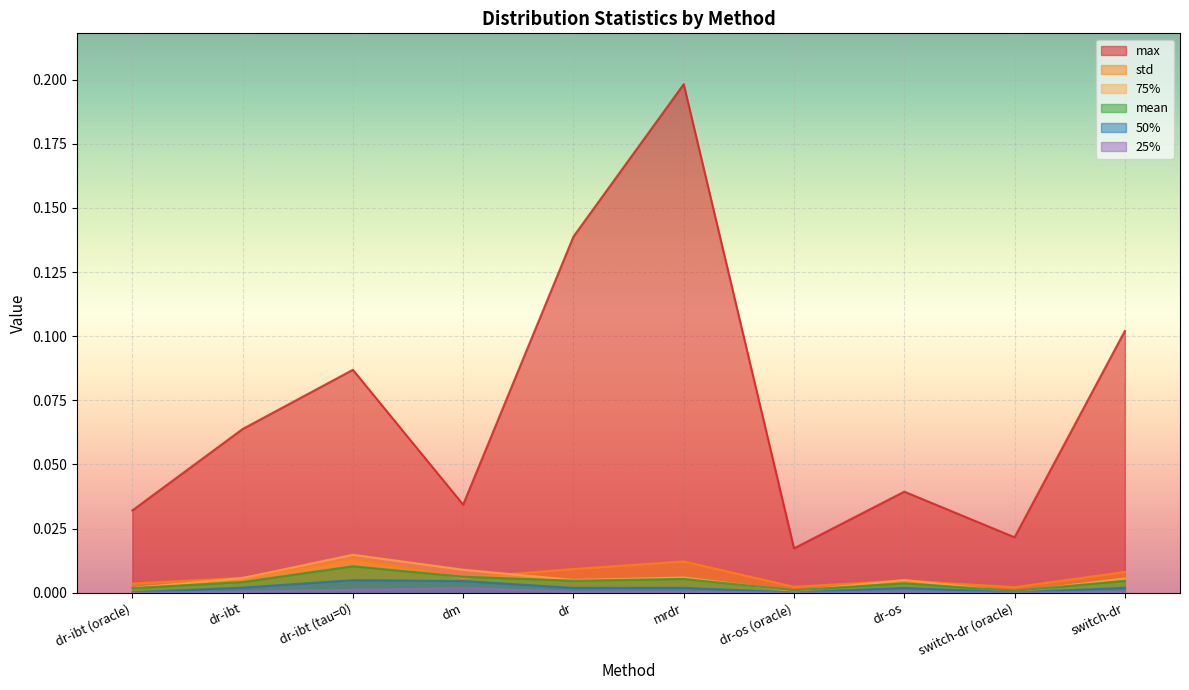

Reading left to right, list all the values displayed in this chart.

mean: dr-ibt (oracle)=0.0	dr-ibt=0.0	dr-ibt (tau=0)=0.0	dm=0.0	dr=0.0	mrdr=0.0	dr-os (oracle)=0.0	dr-os=0.0	switch-dr (oracle)=0.0	switch-dr=0.0
std: dr-ibt (oracle)=0.0	dr-ibt=0.0	dr-ibt (tau=0)=0.0	dm=0.0	dr=0.0	mrdr=0.0	dr-os (oracle)=0.0	dr-os=0.0	switch-dr (oracle)=0.0	switch-dr=0.0
25%: dr-ibt (oracle)=0.0	dr-ibt=0.0	dr-ibt (tau=0)=0.0	dm=0.0	dr=0.0	mrdr=0.0	dr-os (oracle)=0.0	dr-os=0.0	switch-dr (oracle)=0.0	switch-dr=0.0
50%: dr-ibt (oracle)=0.0	dr-ibt=0.0	dr-ibt (tau=0)=0.0	dm=0.0	dr=0.0	mrdr=0.0	dr-os (oracle)=0.0	dr-os=0.0	switch-dr (oracle)=0.0	switch-dr=0.0
75%: dr-ibt (oracle)=0.0	dr-ibt=0.0	dr-ibt (tau=0)=0.0	dm=0.0	dr=0.0	mrdr=0.0	dr-os (oracle)=0.0	dr-os=0.0	switch-dr (oracle)=0.0	switch-dr=0.0
max: dr-ibt (oracle)=0.0	dr-ibt=0.1	dr-ibt (tau=0)=0.1	dm=0.0	dr=0.1	mrdr=0.2	dr-os (oracle)=0.0	dr-os=0.0	switch-dr (oracle)=0.0	switch-dr=0.1